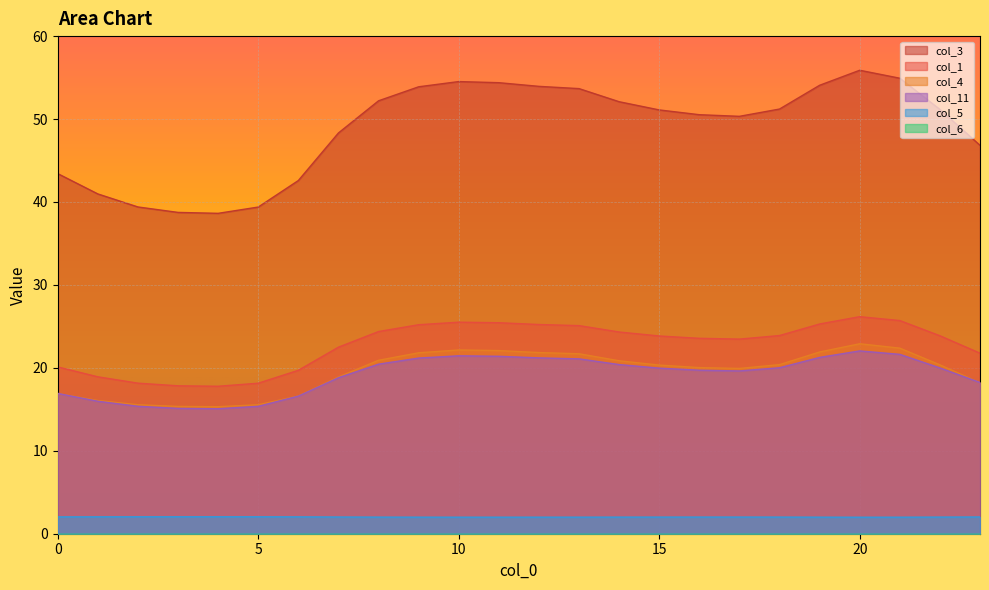

The col_3 series shows 16.3 at 7. True or false?

False